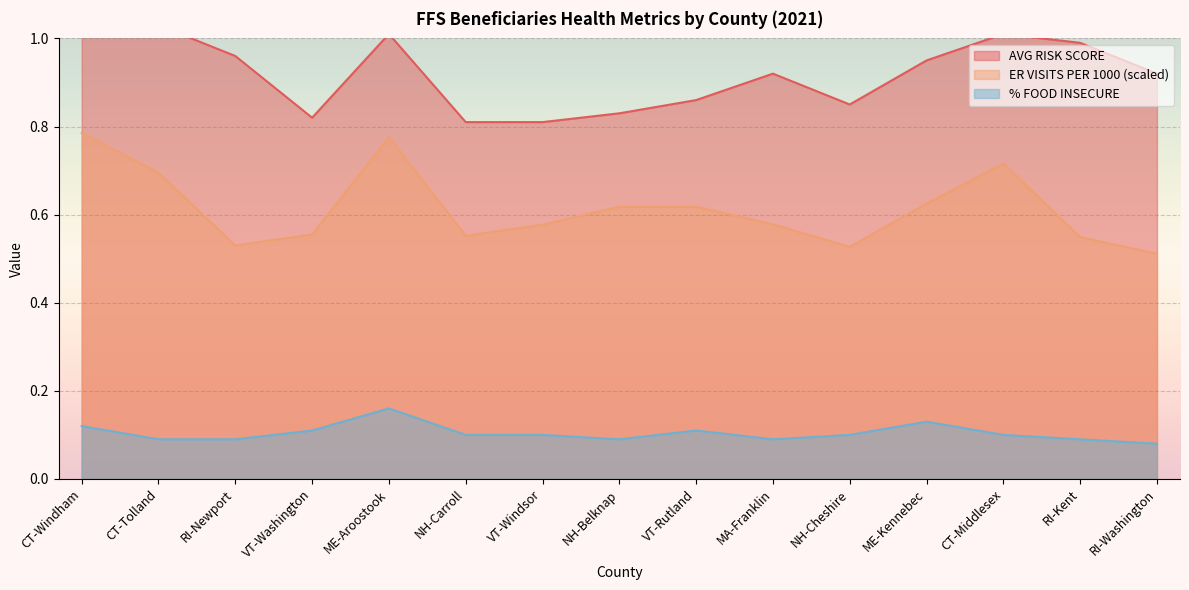

What is the label of the 7th point from the right?

VT-Rutland